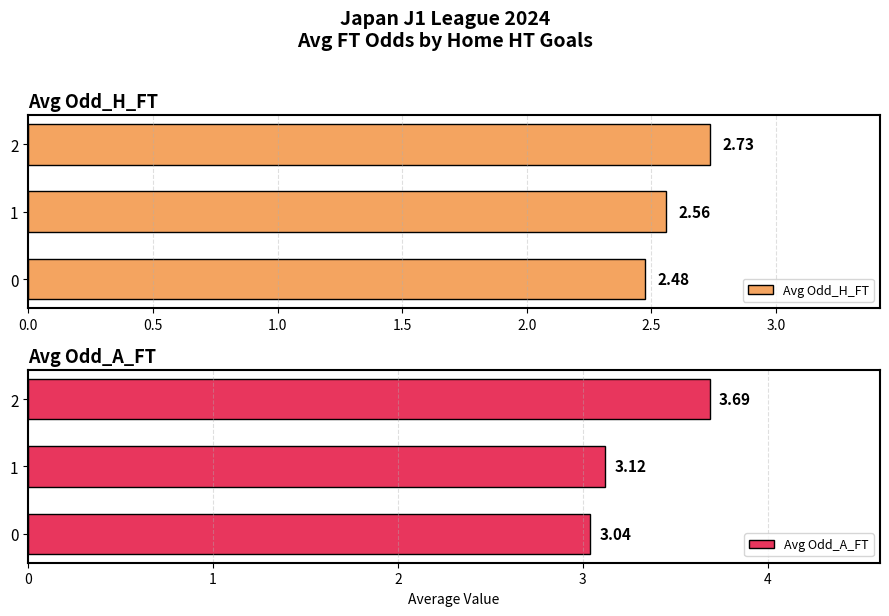

How many bars are there in each group?

2